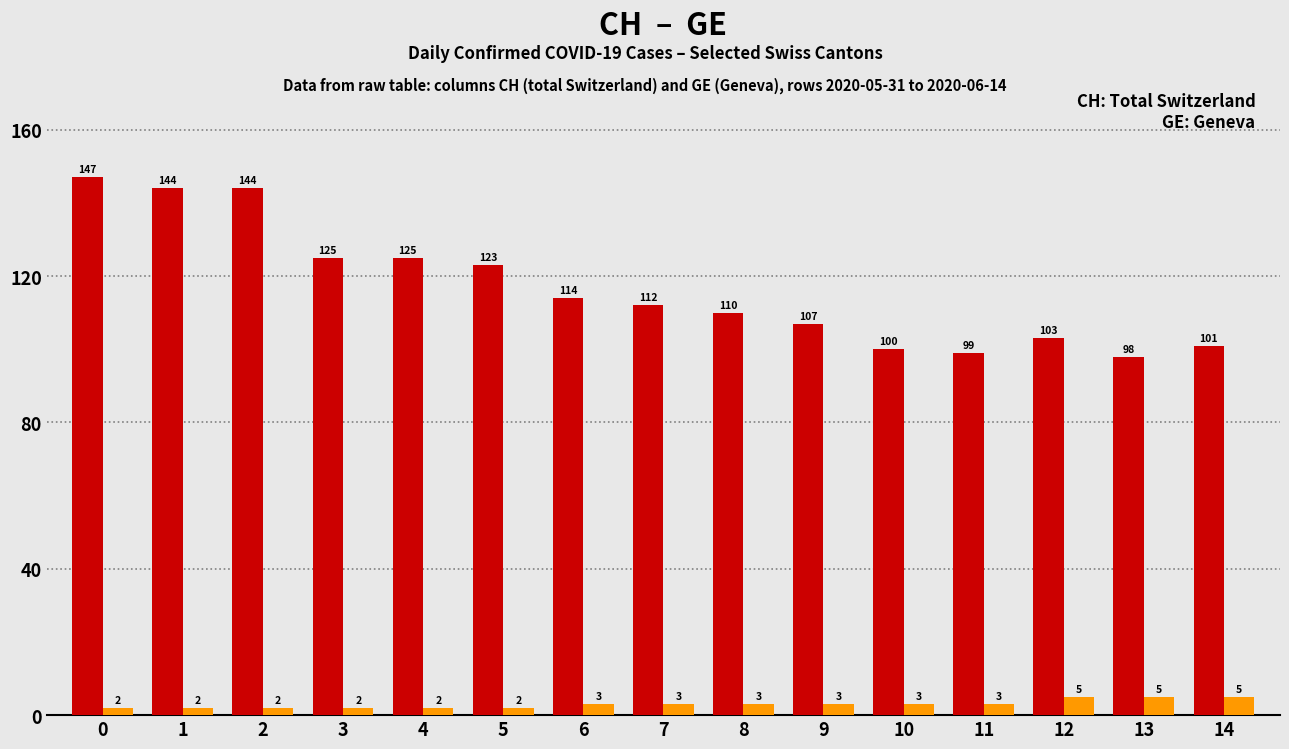

What is the total value across all series at 13?

103